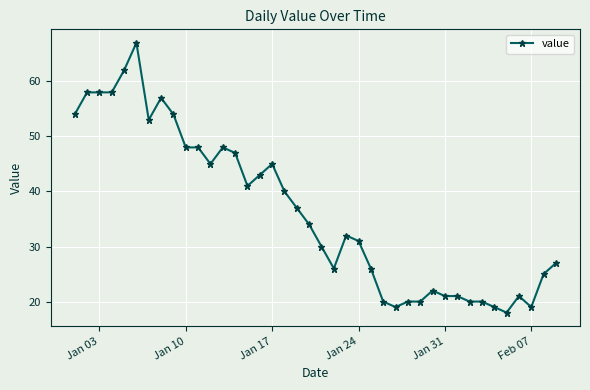

What is the smallest value displayed?

18